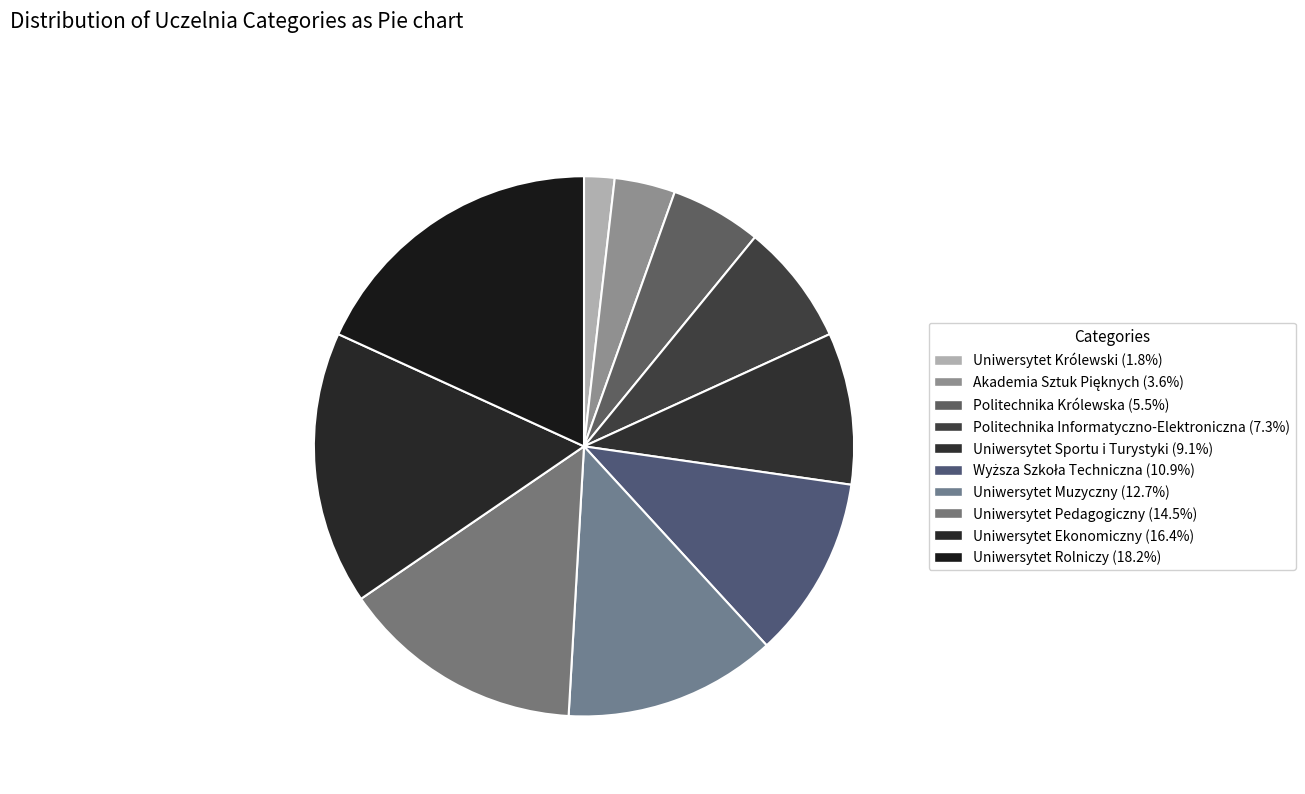

Count the number of slices in the pie.

10